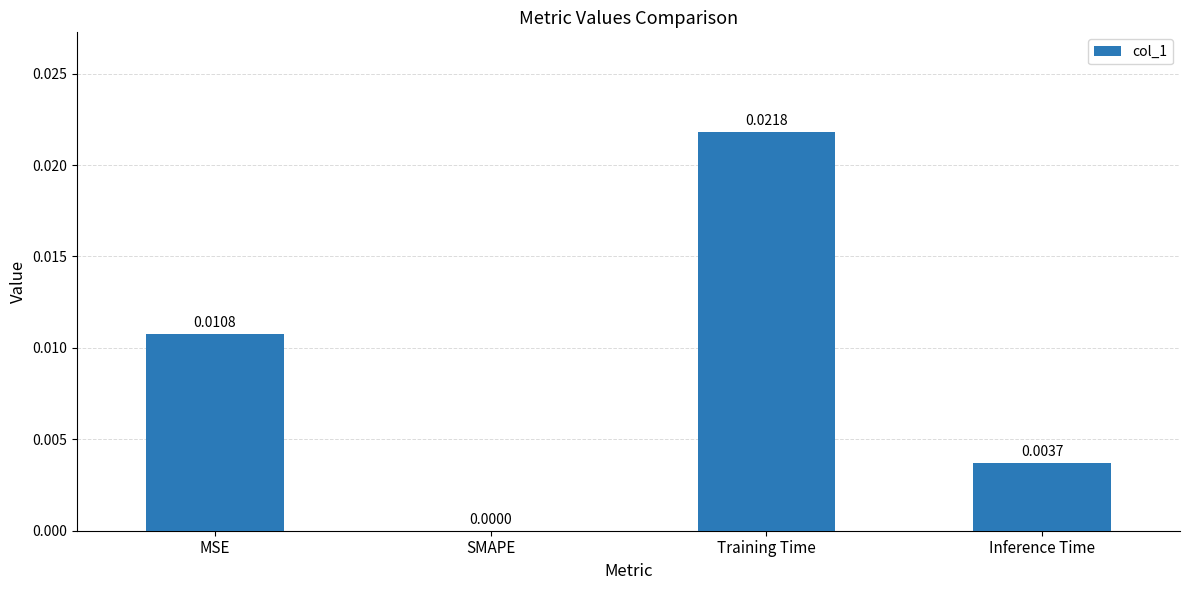

At which category does the chart reach its peak across all series?

Training Time